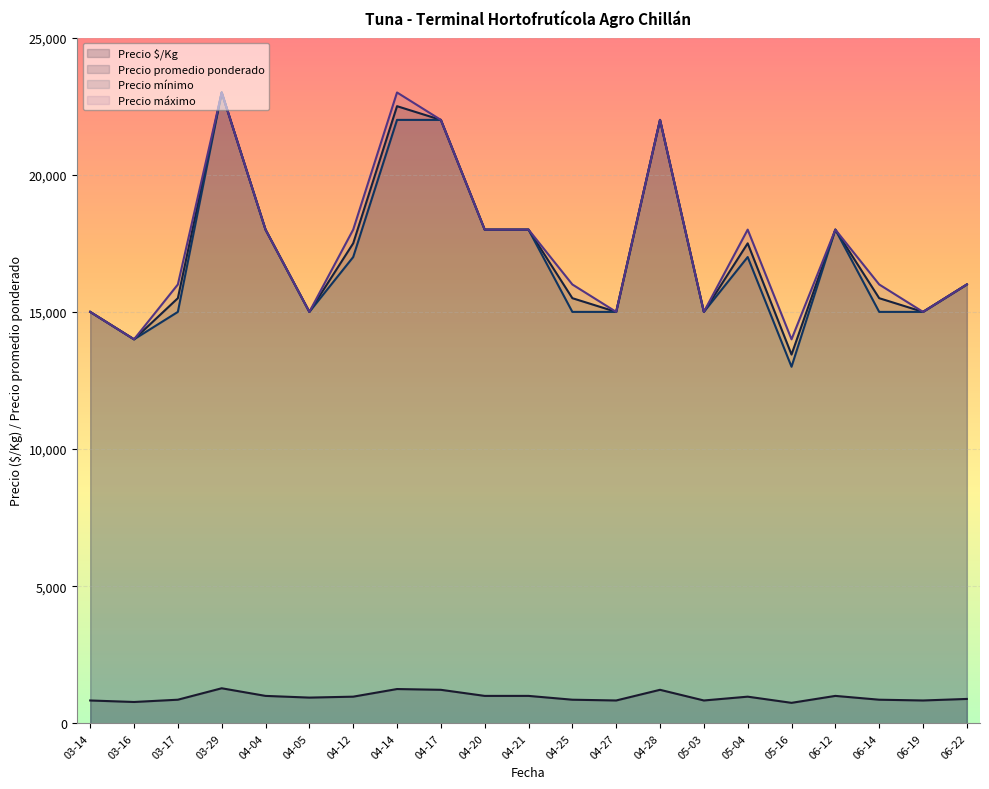

True or false: Precio máximo and Precio $/Kg intersect in this chart.

False